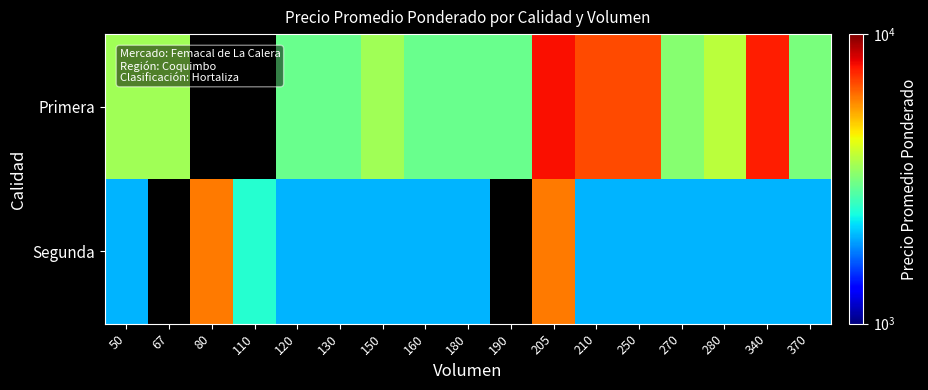

Which series has the largest range (max minus min)?

Primera